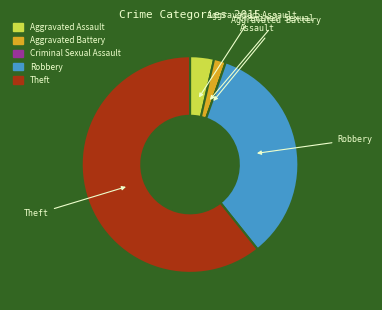

Is it true that Aggravated Battery is 2% of the pie?

True